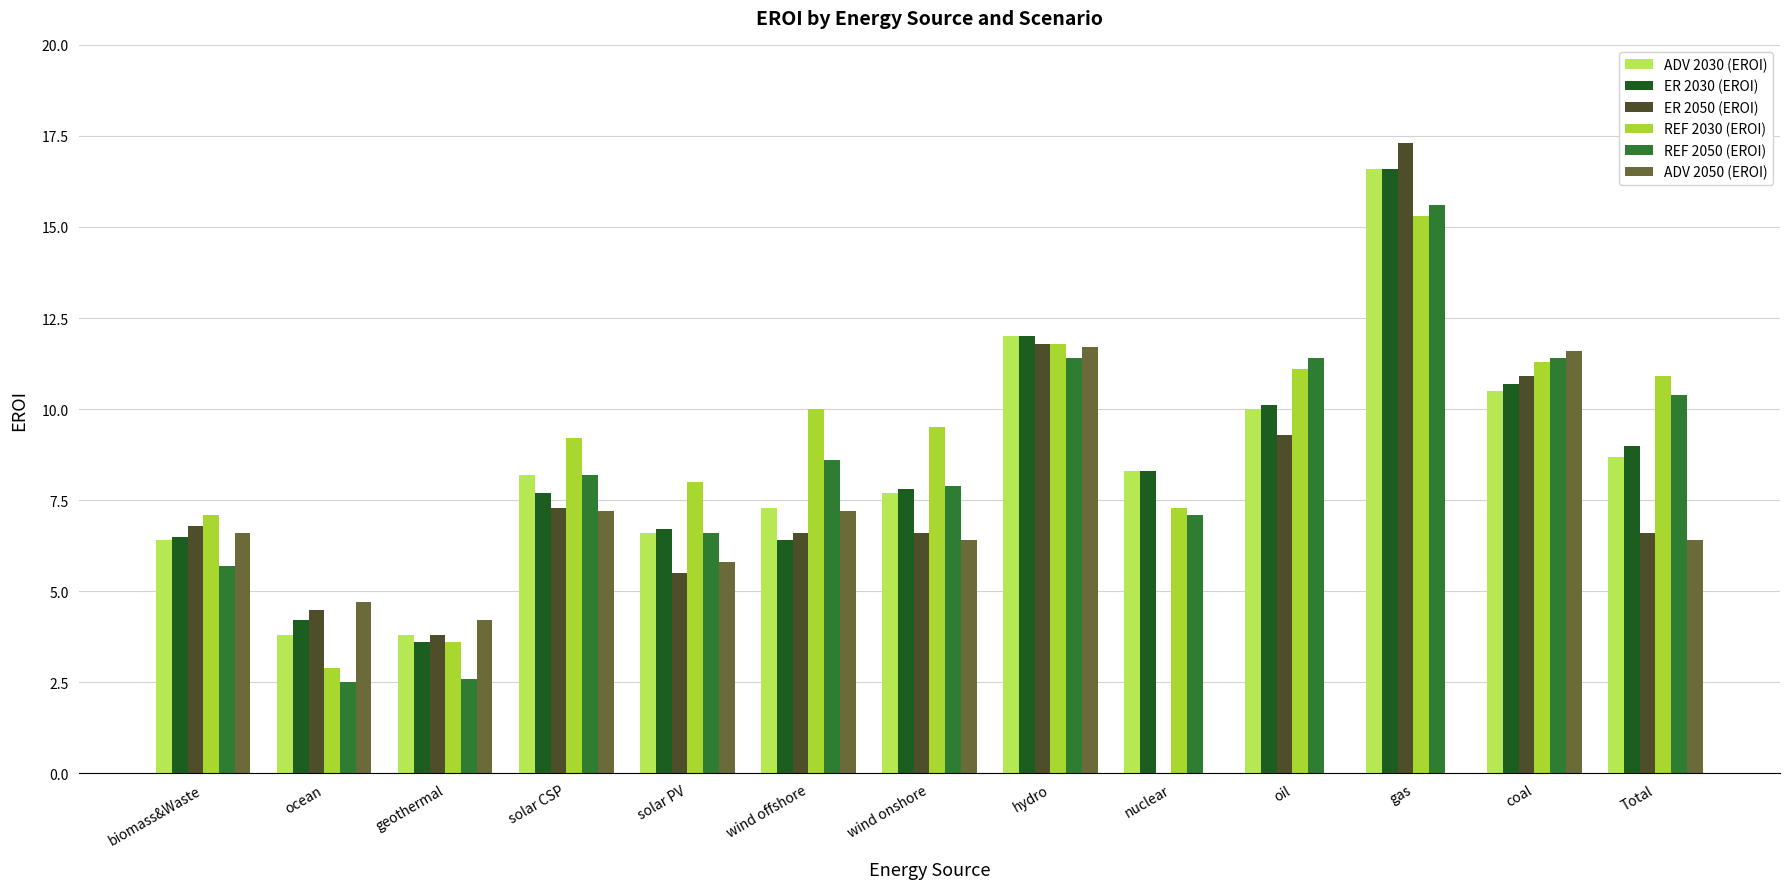

What is the total value across all series at solar CSP?

47.8